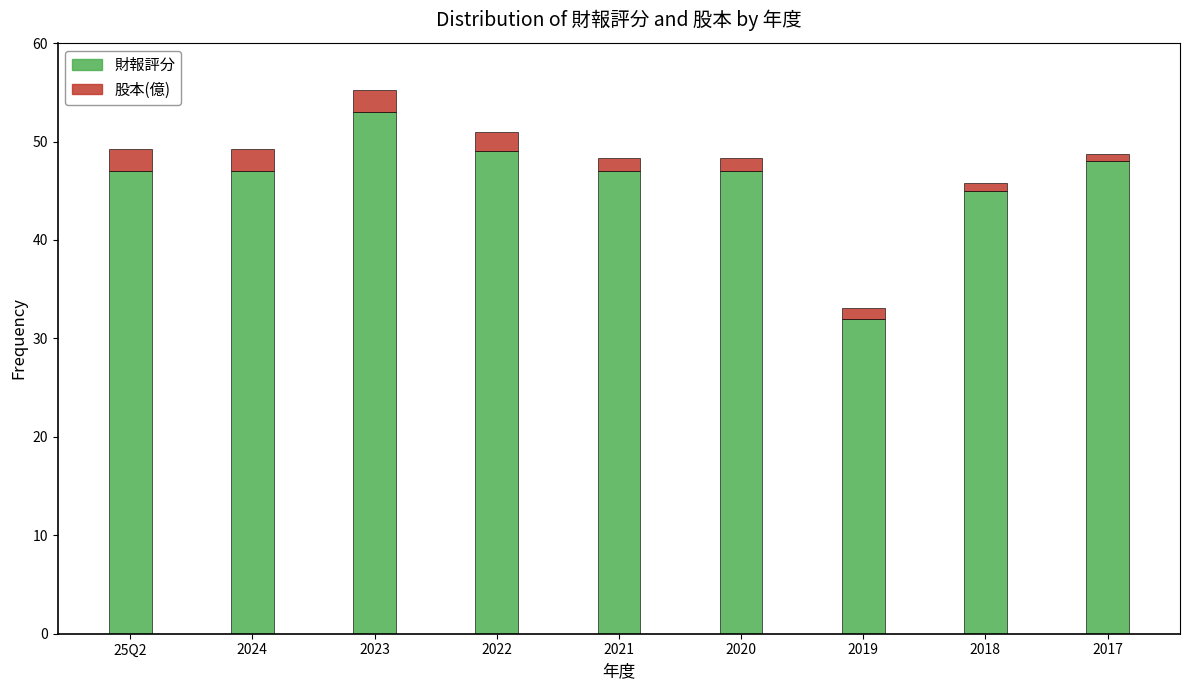

At which label does 財報評分 reach its minimum?

2019